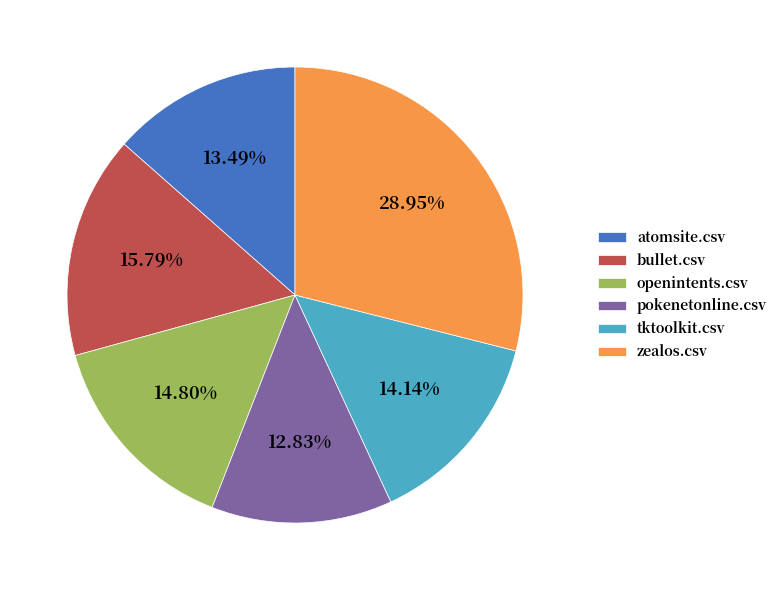

What percentage is the bullet.csv slice, to the nearest percent?

16%